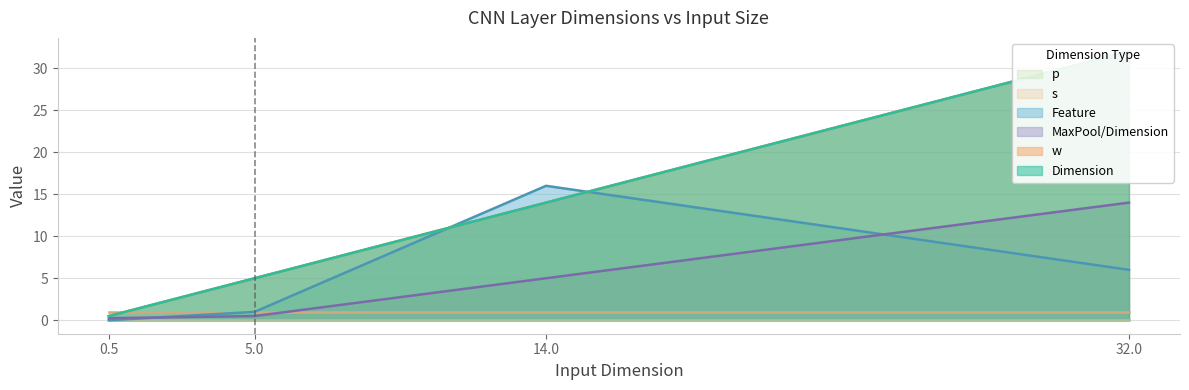

Which has a higher value, 0.5 or 32.0?

32.0